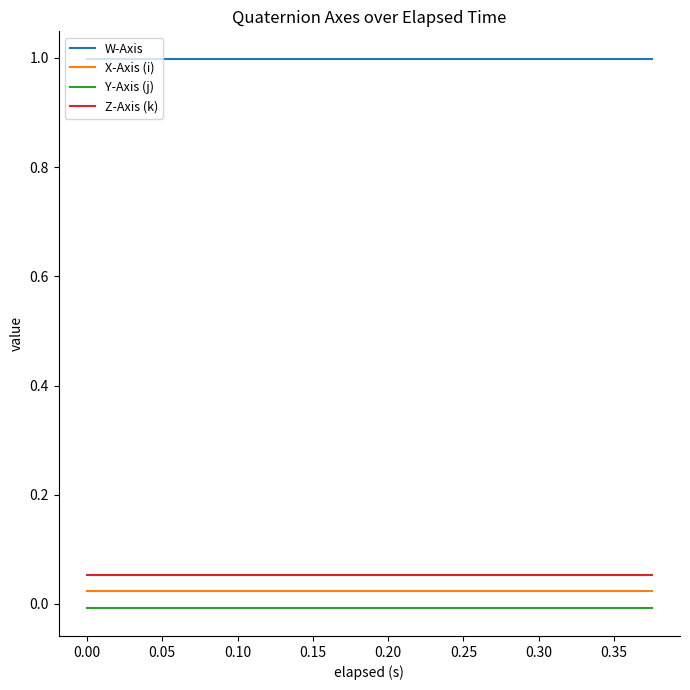

Which series has the largest total across all categories?

W-Axis